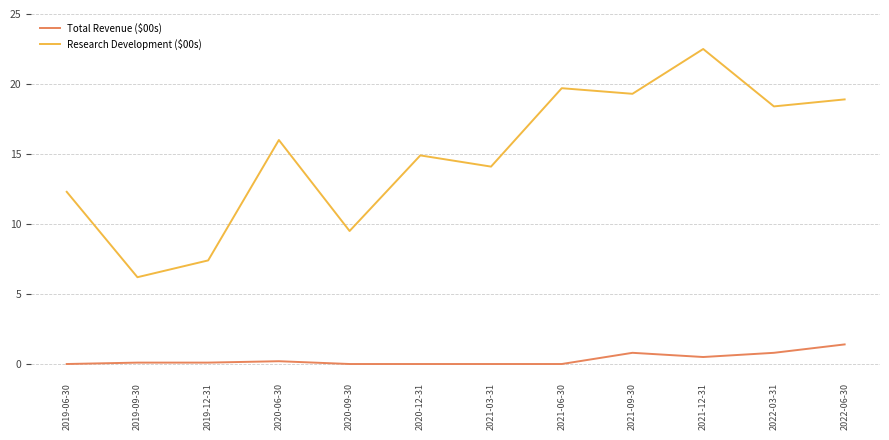

True or false: Research Development ($00s) and Total Revenue ($00s) cross at least once.

False